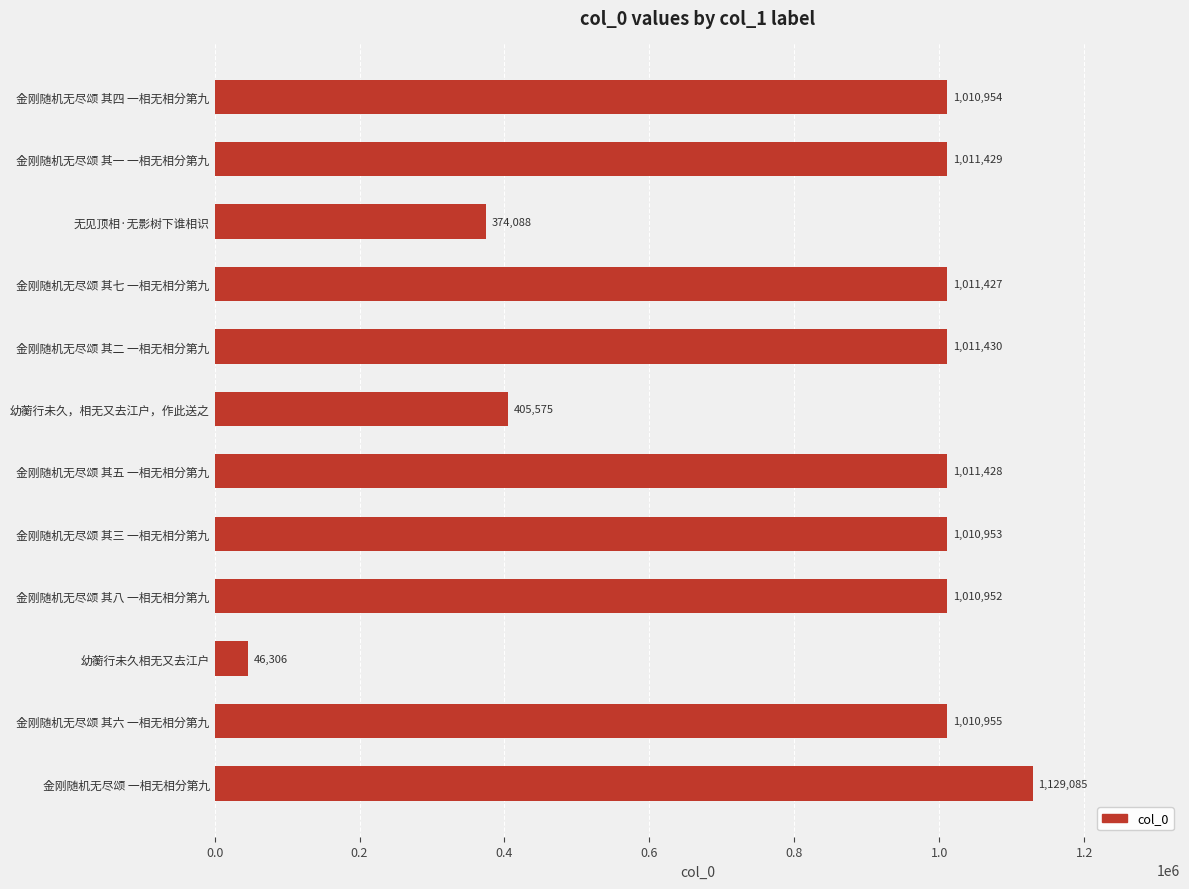

What is the ratio of the value at 金刚随机无尽颂 其六 一相无相分第九 to the value at 金刚随机无尽颂 其三 一相无相分第九?

1.0